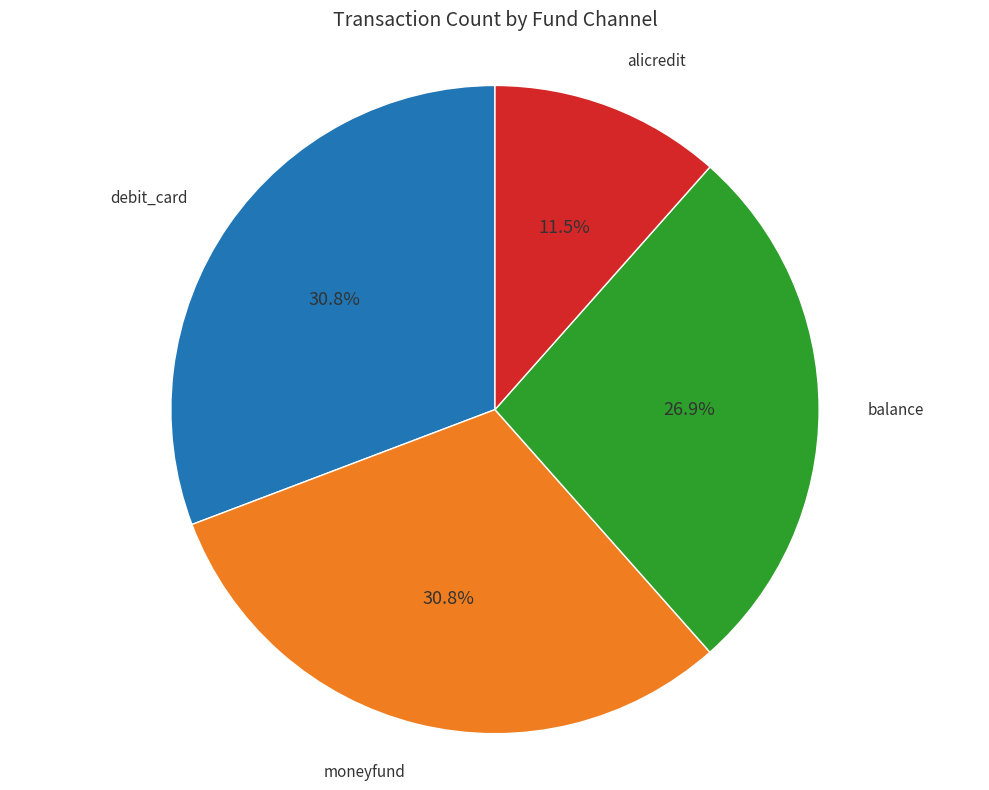

Is there any slice that represents more than half of the pie?

No